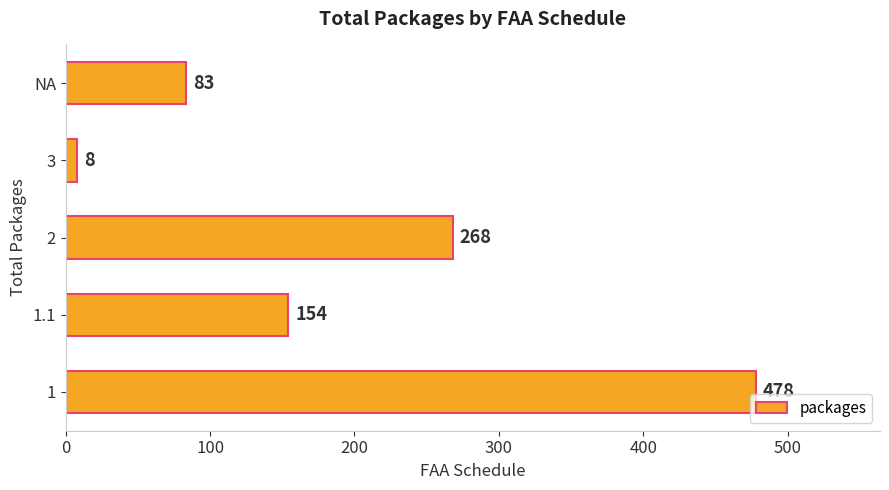

How many bars are there in total?

5